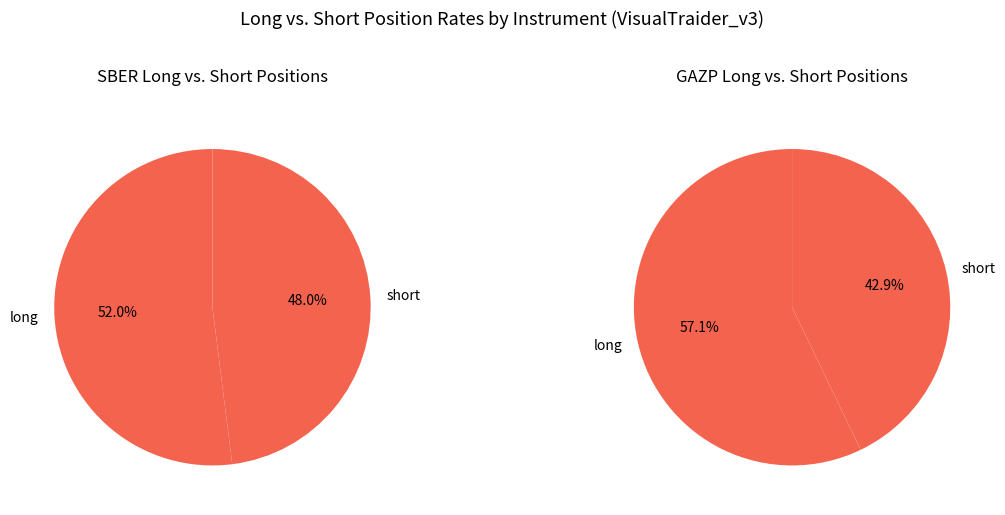

Is it true that SBER is 75% of the pie?

False